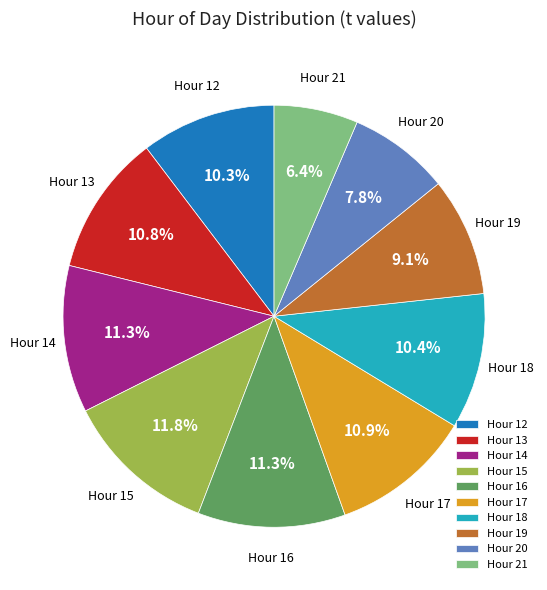

How much of the chart is everything except Hour 16?

88.7%